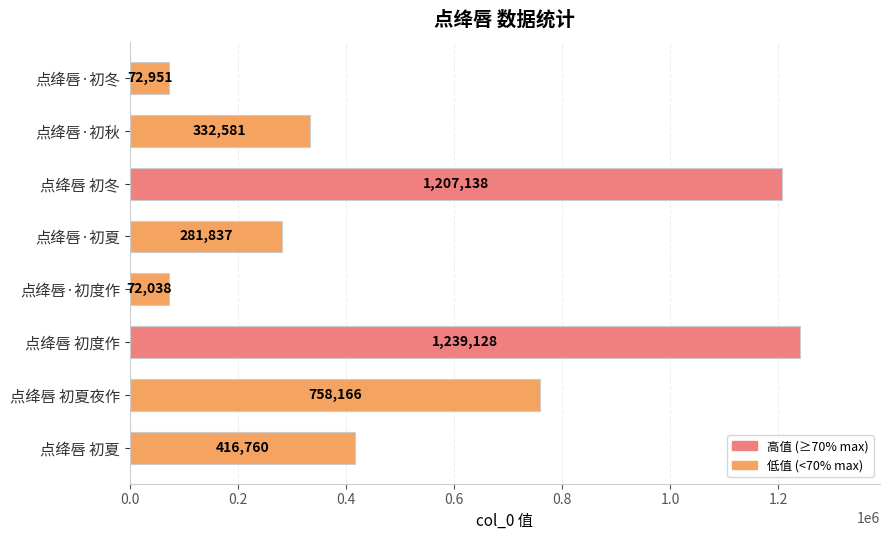

What position from the bottom is 点绛唇 初夏?

1